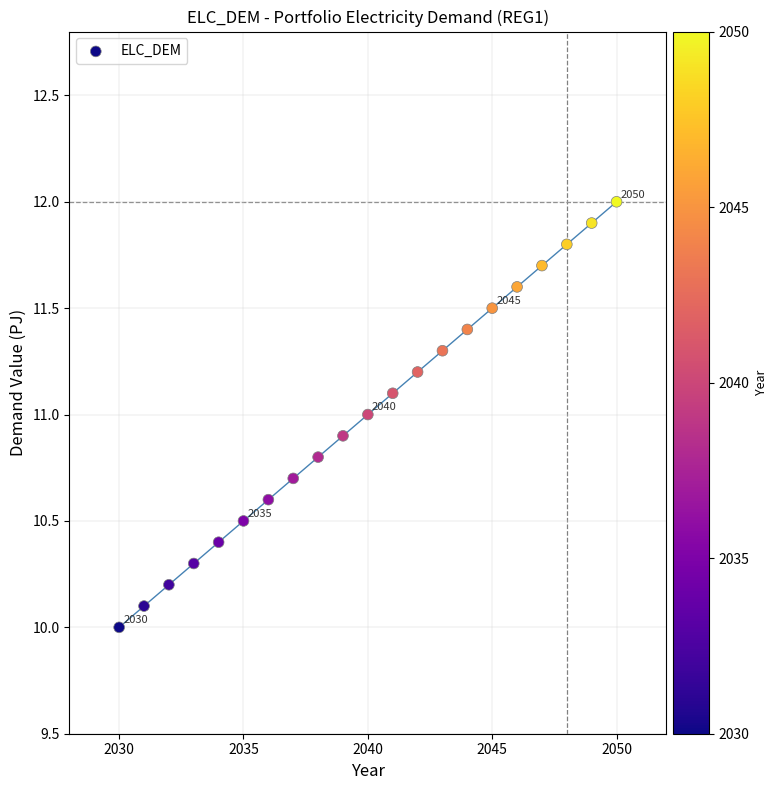

What is the range of X values (max minus min)?

20.0